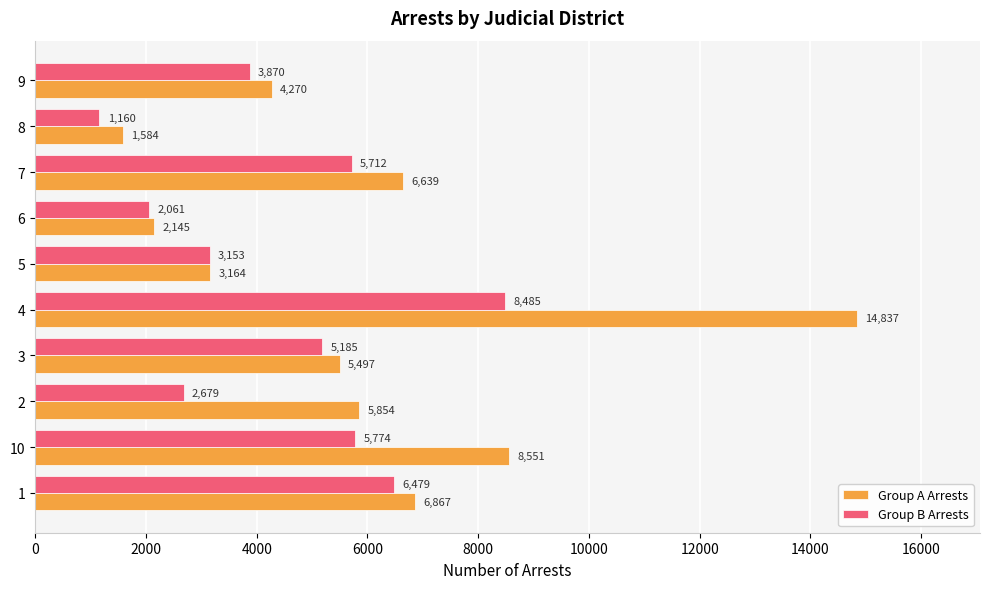

Is the value of Group B Arrests at 10 greater than the value of Group A Arrests at 5?

Yes